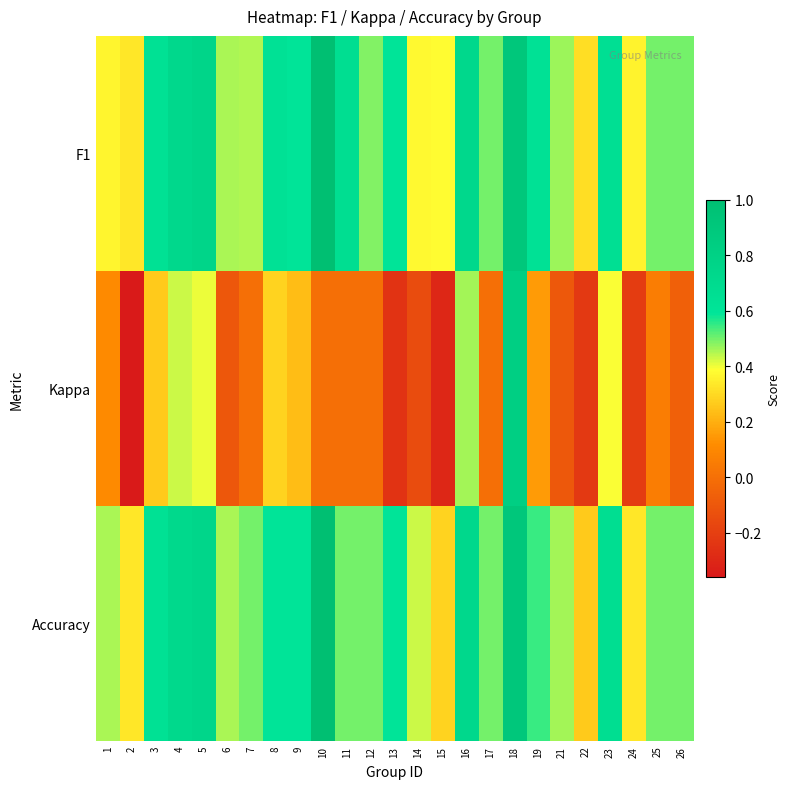

Which has a higher value, 12 or 10?

10